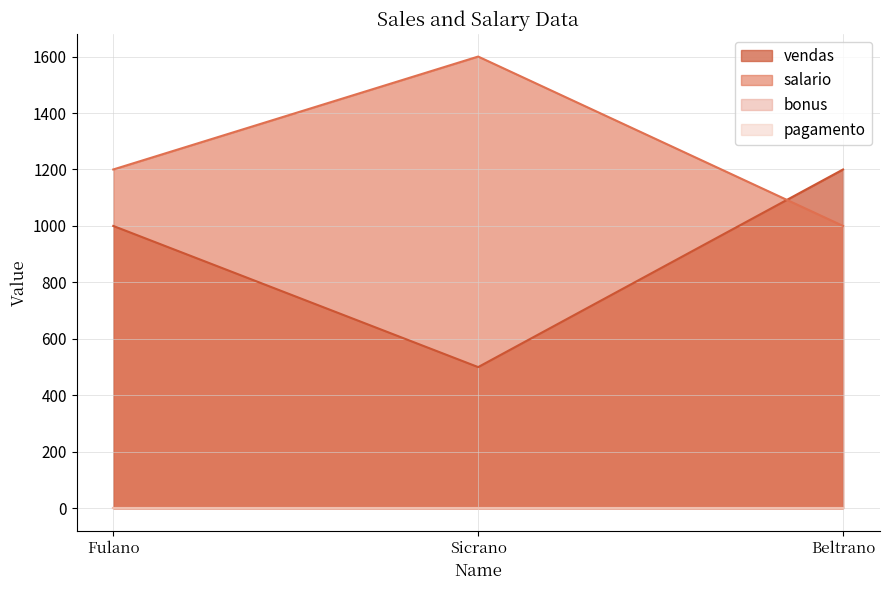

Is it true that vendas equals 1628 at Fulano?

False